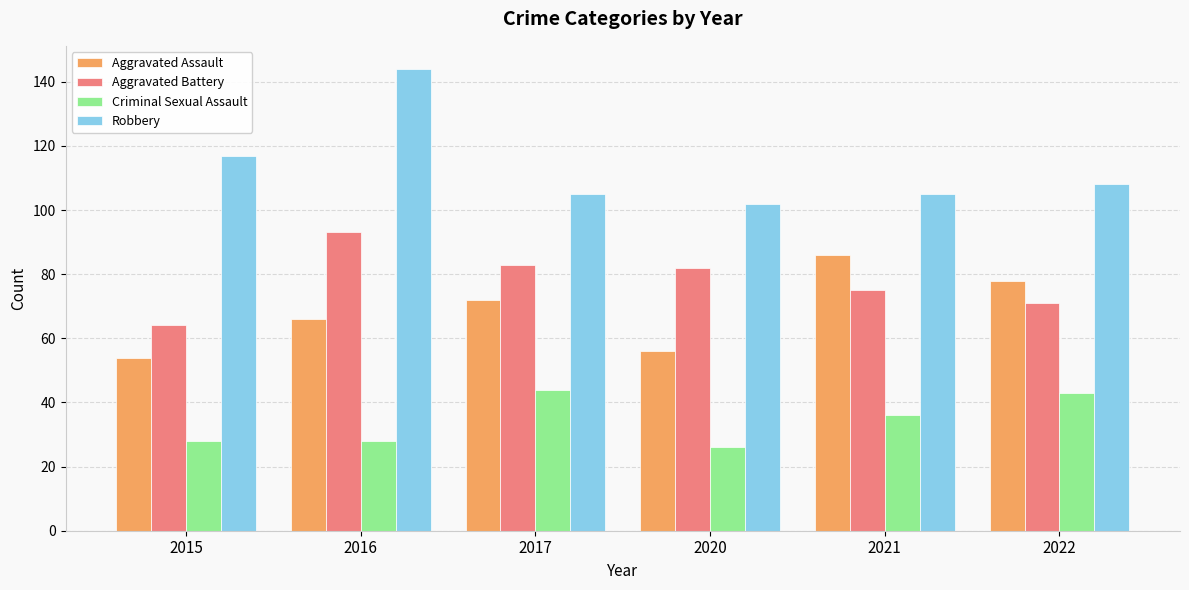

How many bars are there in total?

24